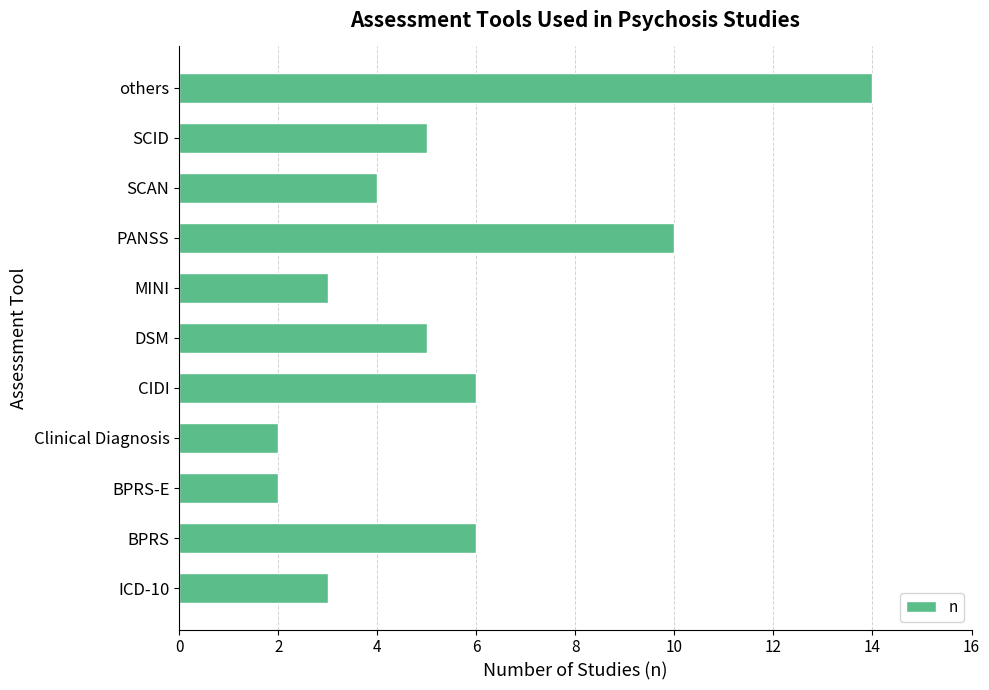

Which category has the highest value across all series?

others